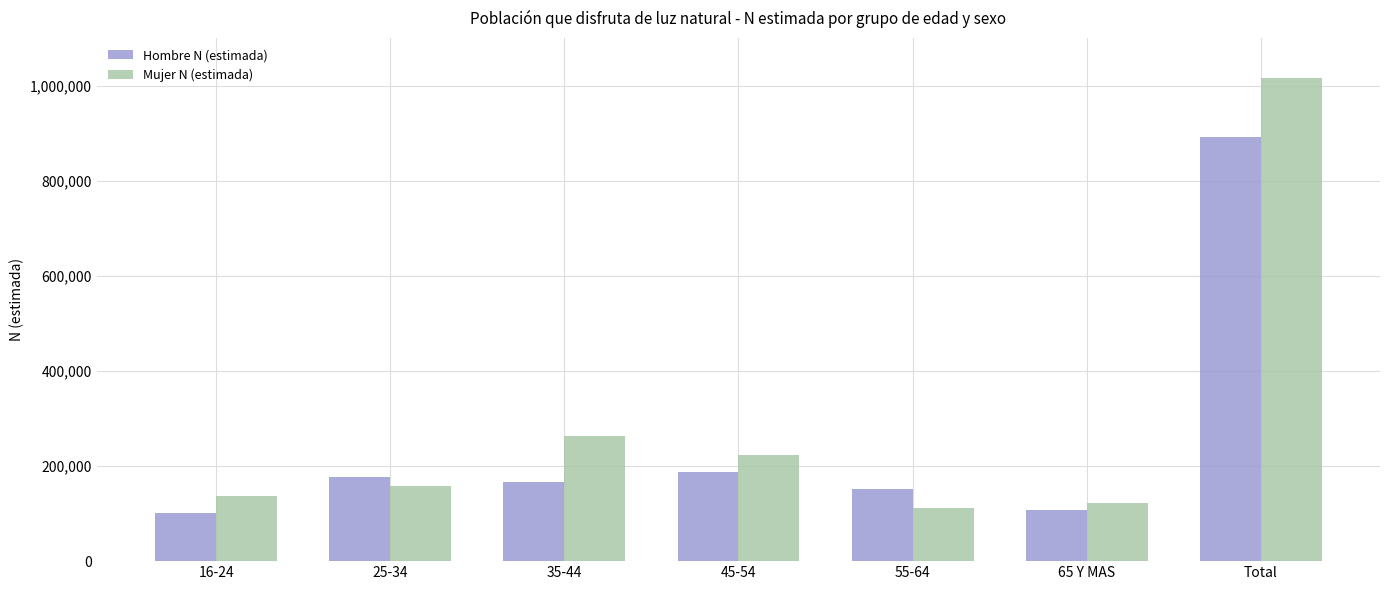

What is the highest value of the Hombre N (estimada) series?

891125